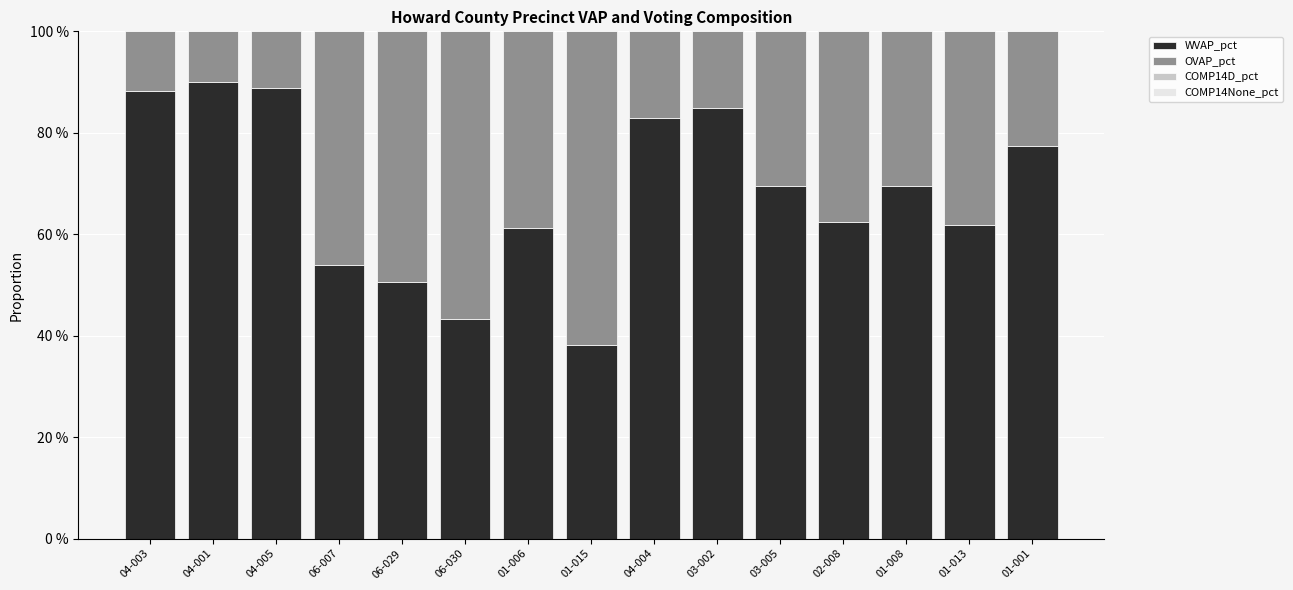

What is the difference between the highest and lowest values at 04-003?

0.8